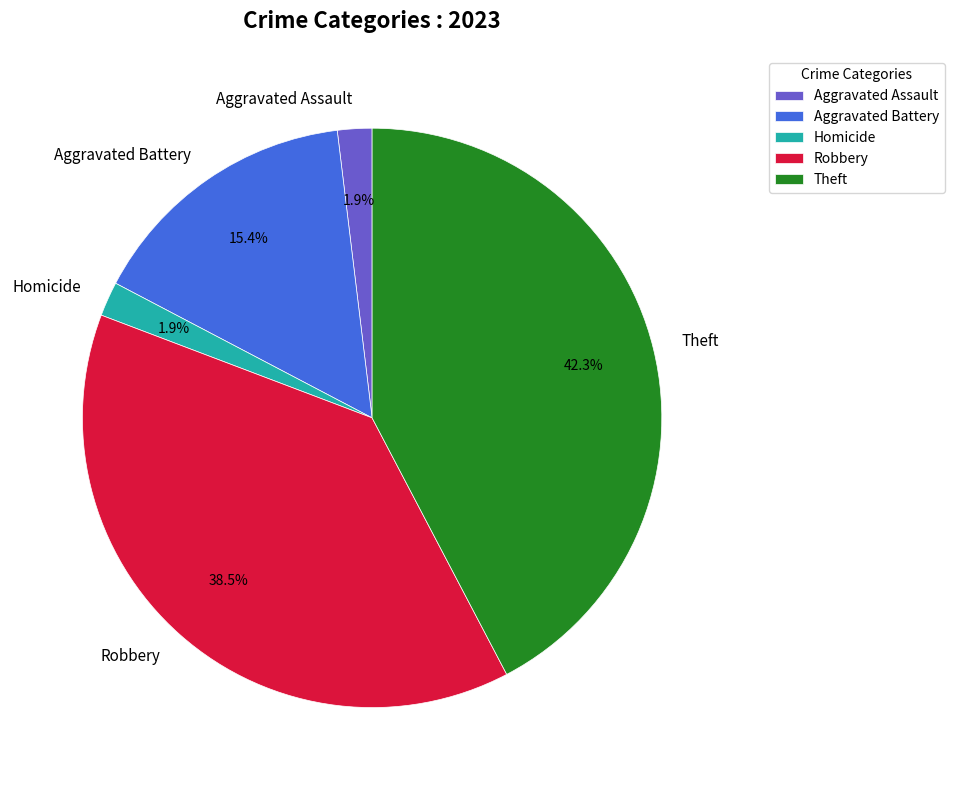

Which category has the biggest portion of the pie?

Theft